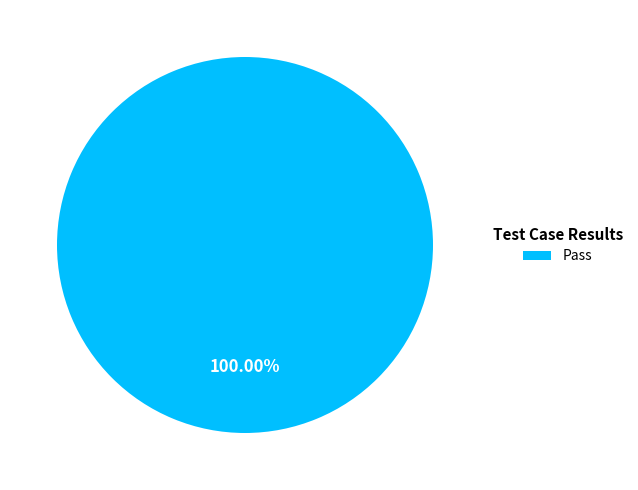

Does Pass account for over 50% of the chart?

Yes